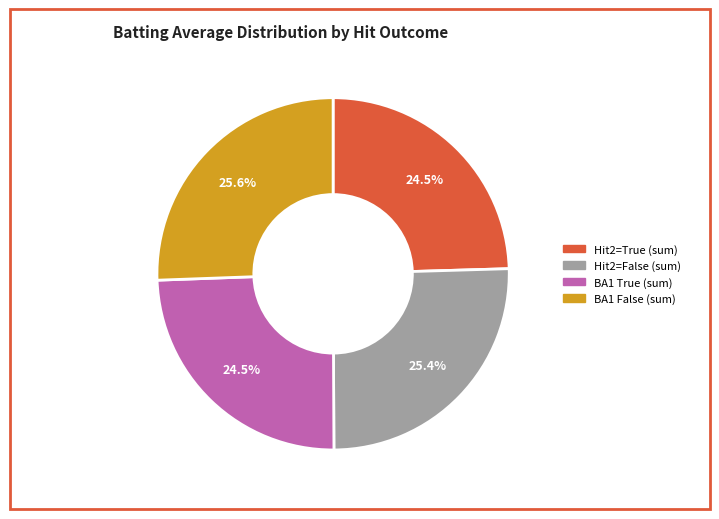

Is there any slice that represents more than half of the pie?

No